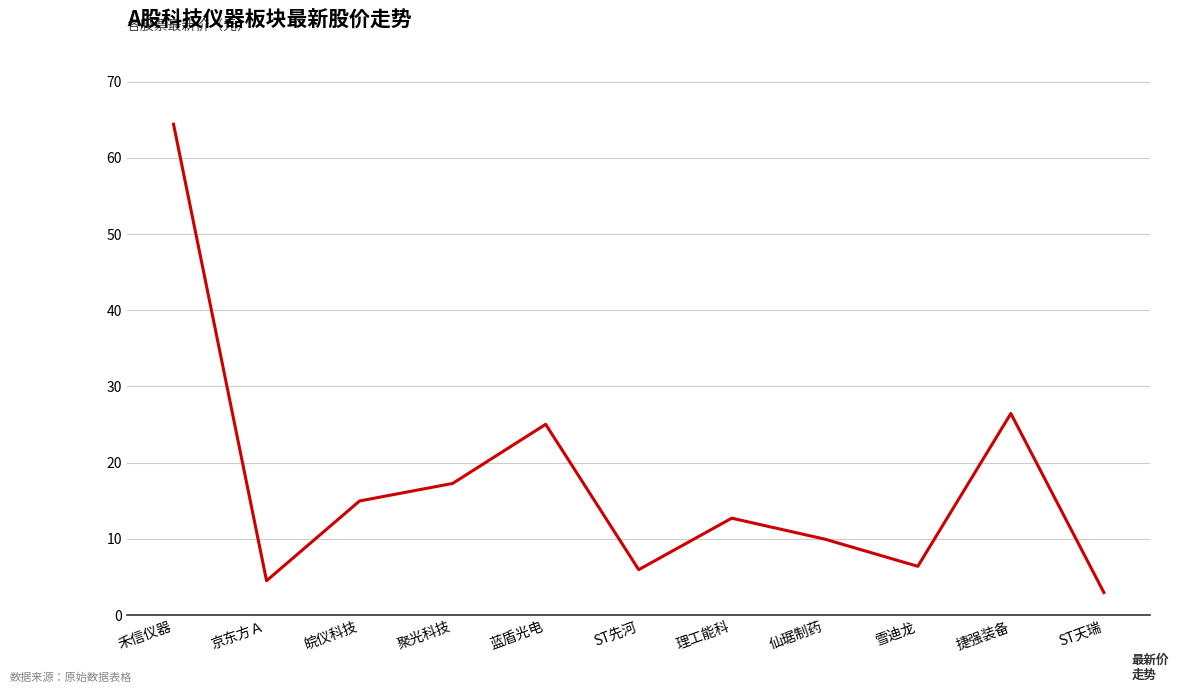

Is it true that the value at ST天瑞 is 3.0?

True